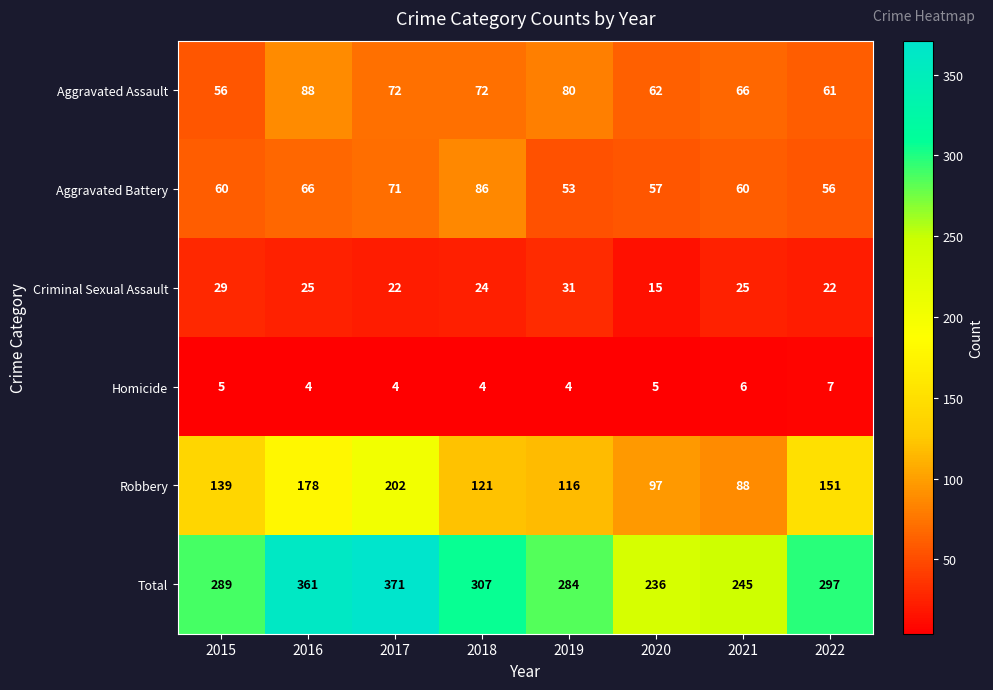

What is the sum of all Total values?

2390